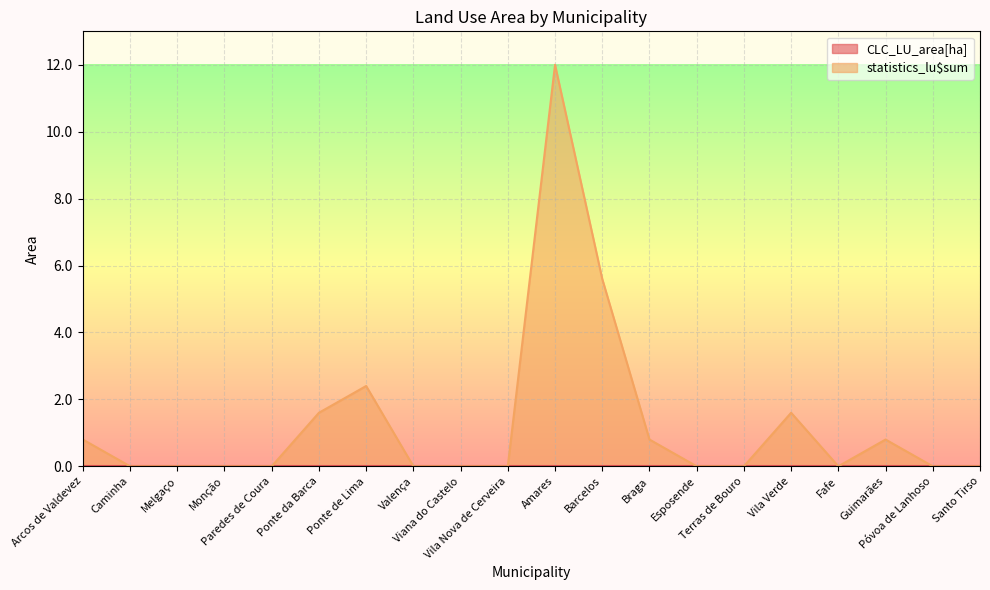

List the labels in order of value, largest first.

Amares, Barcelos, Ponte de Lima, Ponte da Barca, Vila Verde, Arcos de Valdevez, Braga, Guimarães, Caminha, Melgaço, Monção, Paredes de Coura, Valença, Viana do Castelo, Vila Nova de Cerveira, Esposende, Terras de Bouro, Fafe, Póvoa de Lanhoso, Santo Tirso